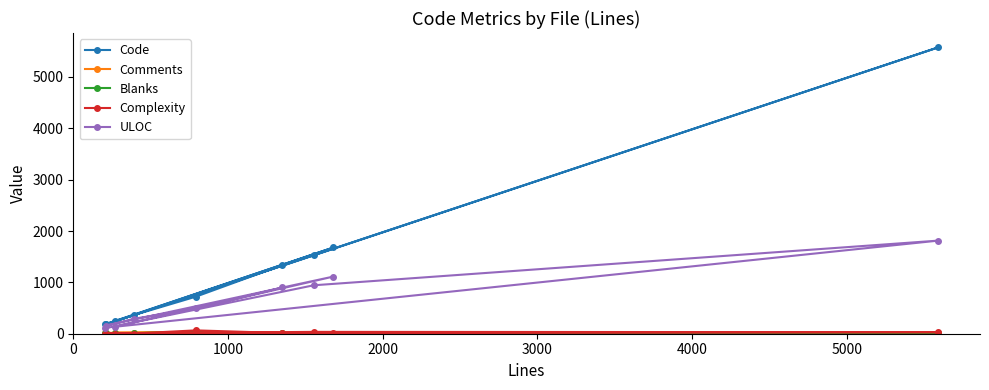

True or false: ULOC and Blanks intersect in this chart.

False